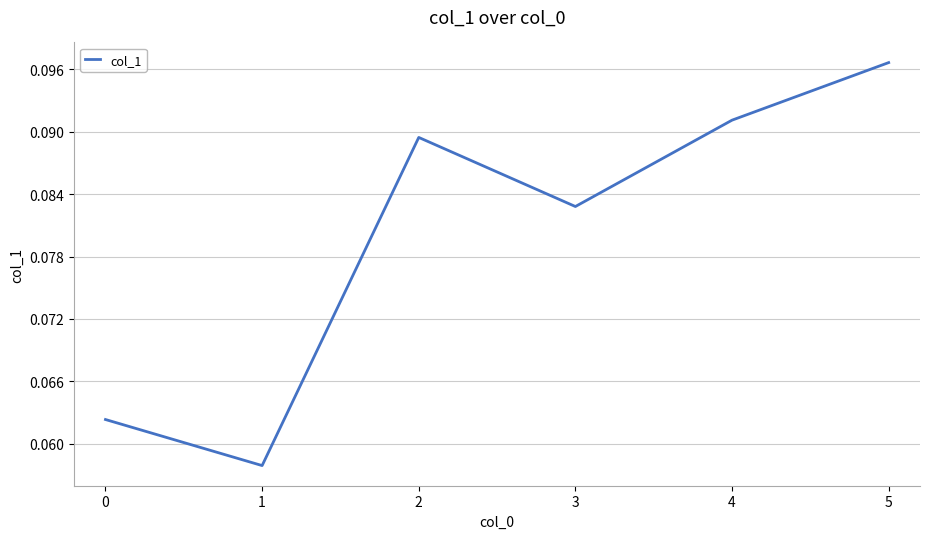

Does the chart display data point markers on the line(s)?

No